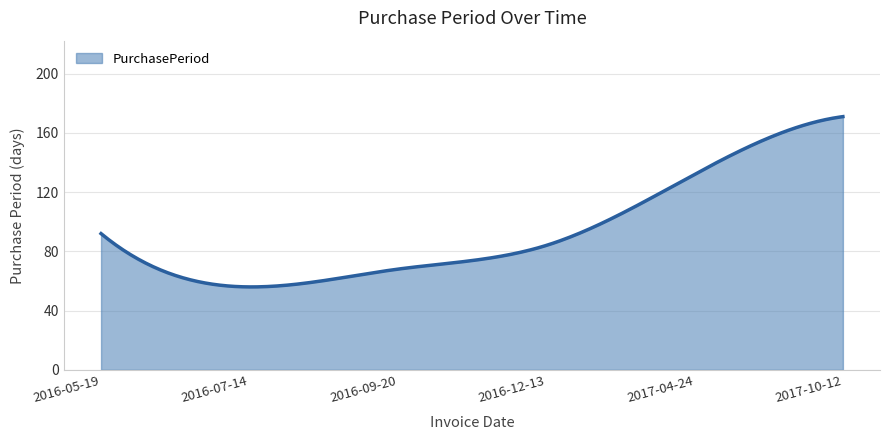

What is the minimum value shown in the chart?

56.0